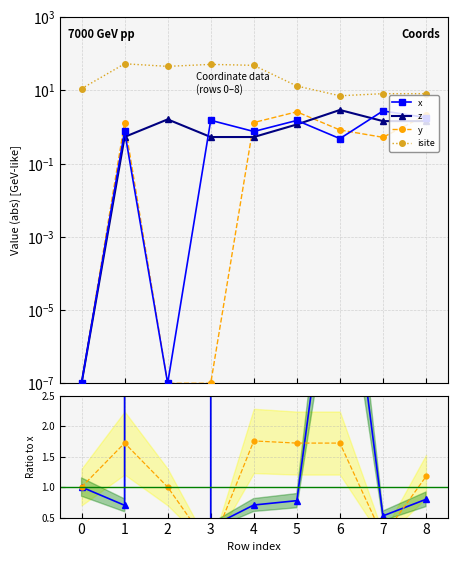

Is the value of y at 3 greater than the value of isite at 3?

No